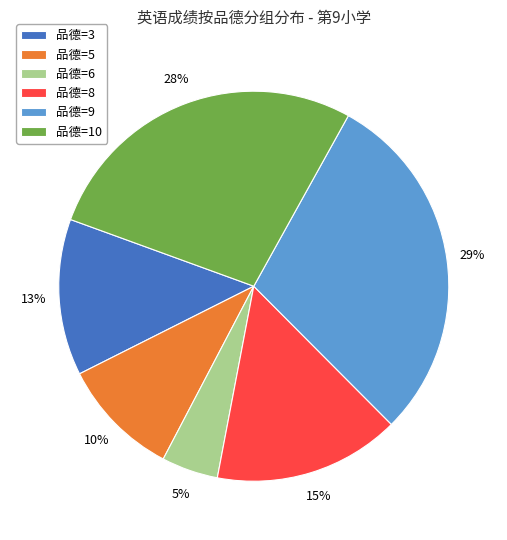

True or false: 品德=9 accounts for 29% of the total.

True